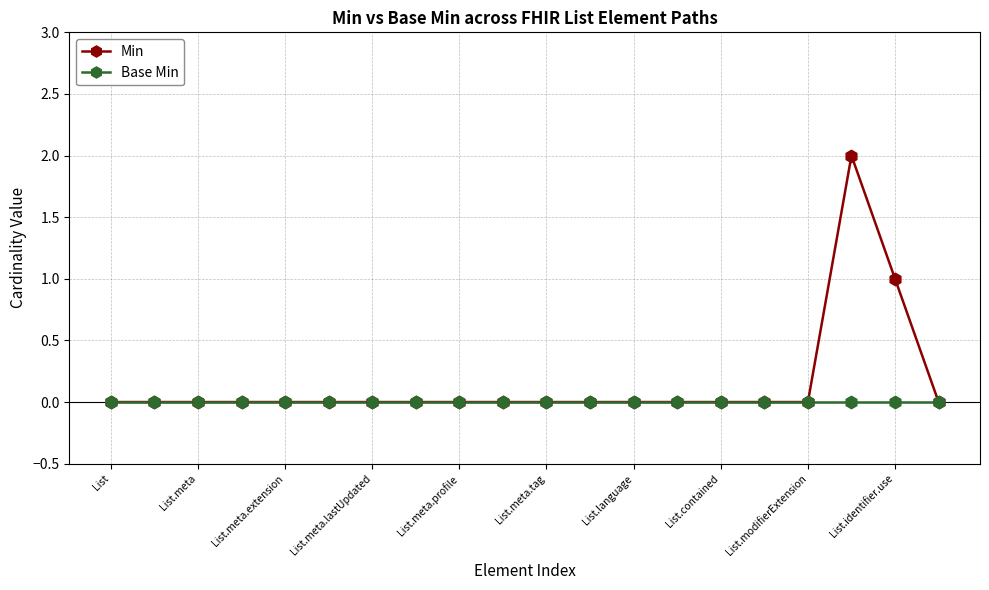

Rank the series by their maximum value, from highest to lowest.

Min, Base Min